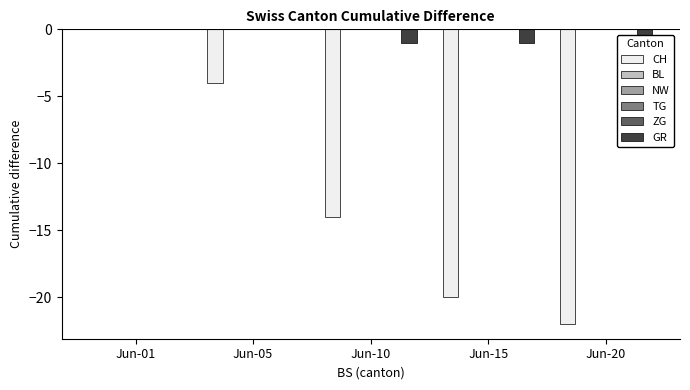

The value of NW at Jun-01 is 0. True or false?

True